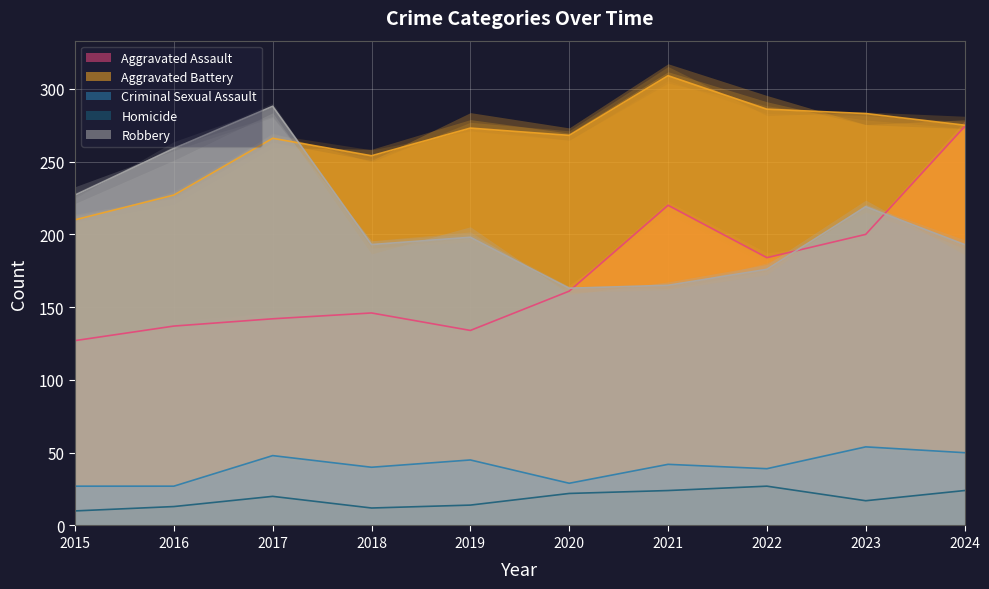

What is the minimum value shown in the chart?

10